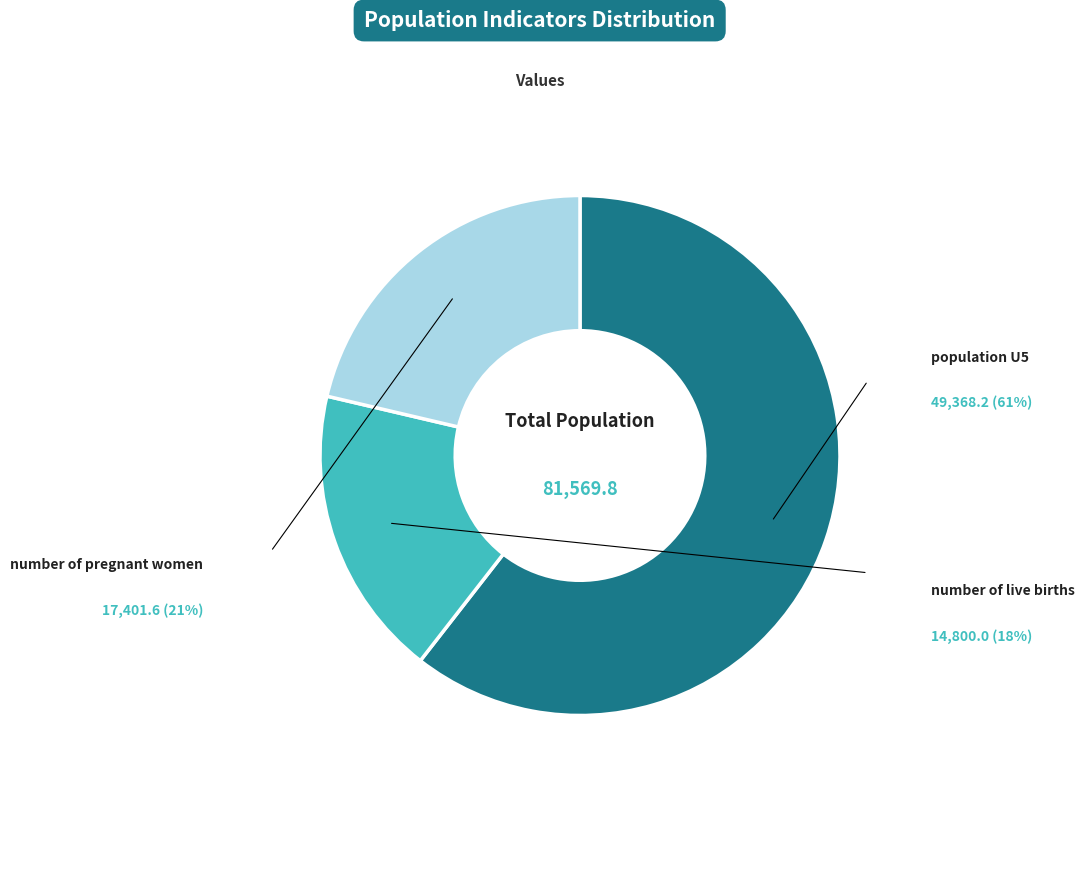

What is the largest slice in the pie chart?

population U5